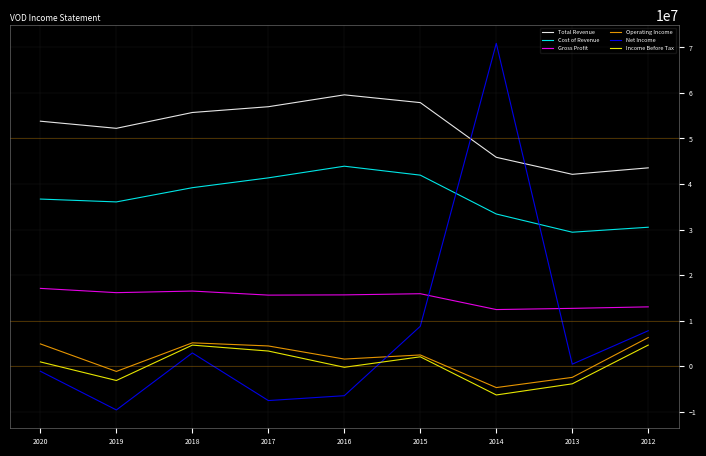

Is it true that Income Before Tax equals 2074200 at 2015?

True